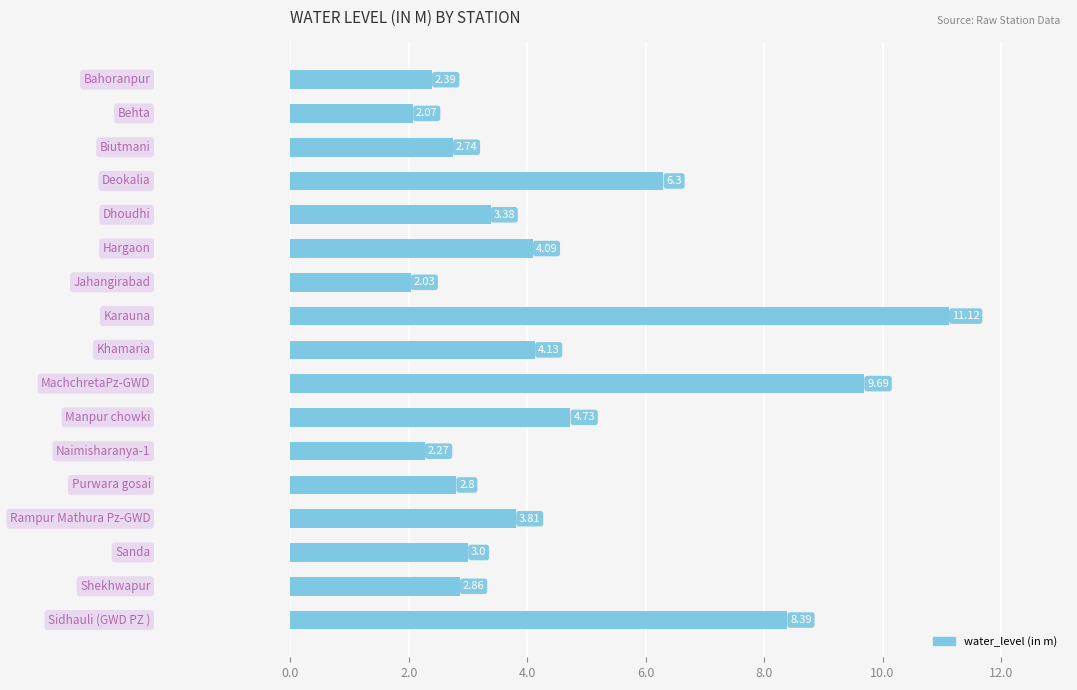

What is the average value?

4.5